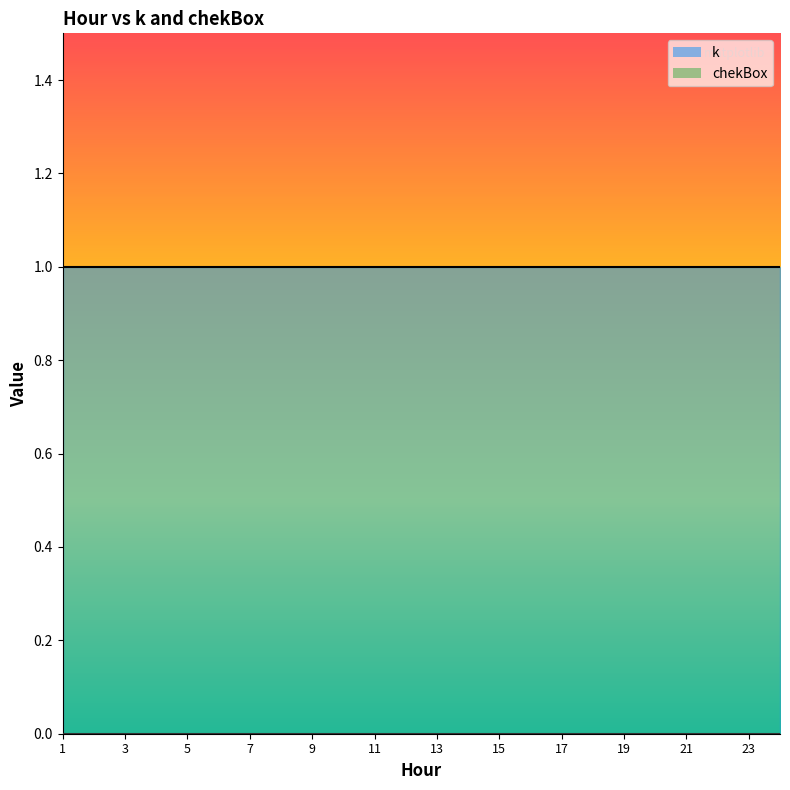

What is the average value of the k series?

1